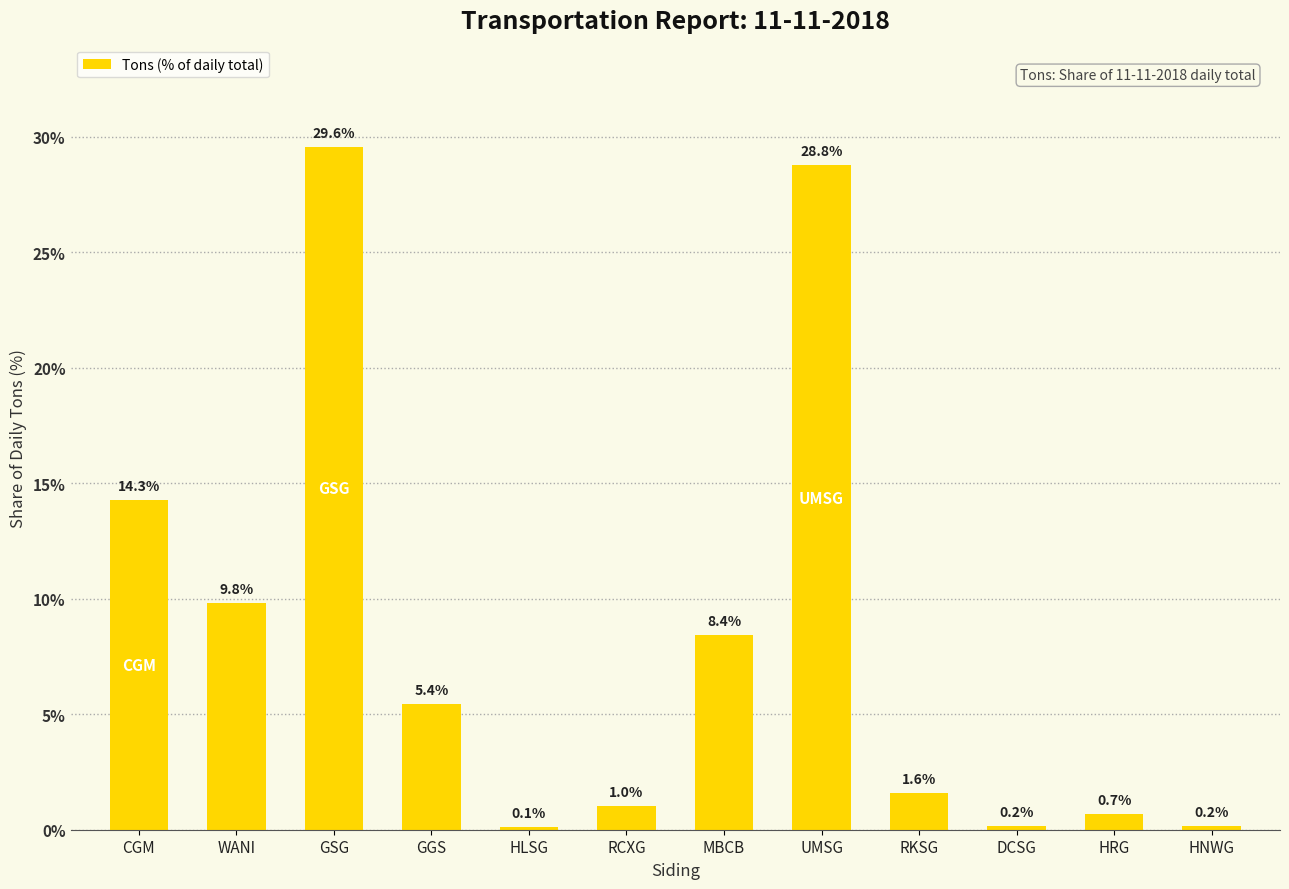

Reading left to right, transcribe all the data shown in this chart.

14.3	9.8	29.6	5.4	0.1	1.0	8.4	28.8	1.6	0.2	0.7	0.2